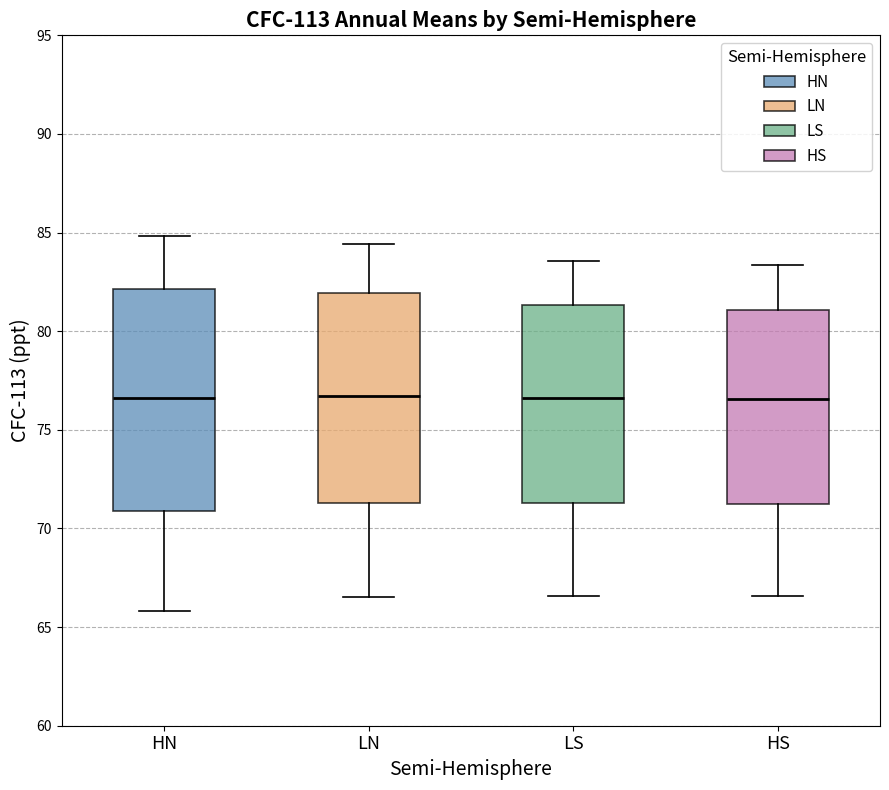

Where does the upper whisker of the box for HN end on the y-axis? The values are not printed on the chart, so give them approximately, as read against the axis.

85.0